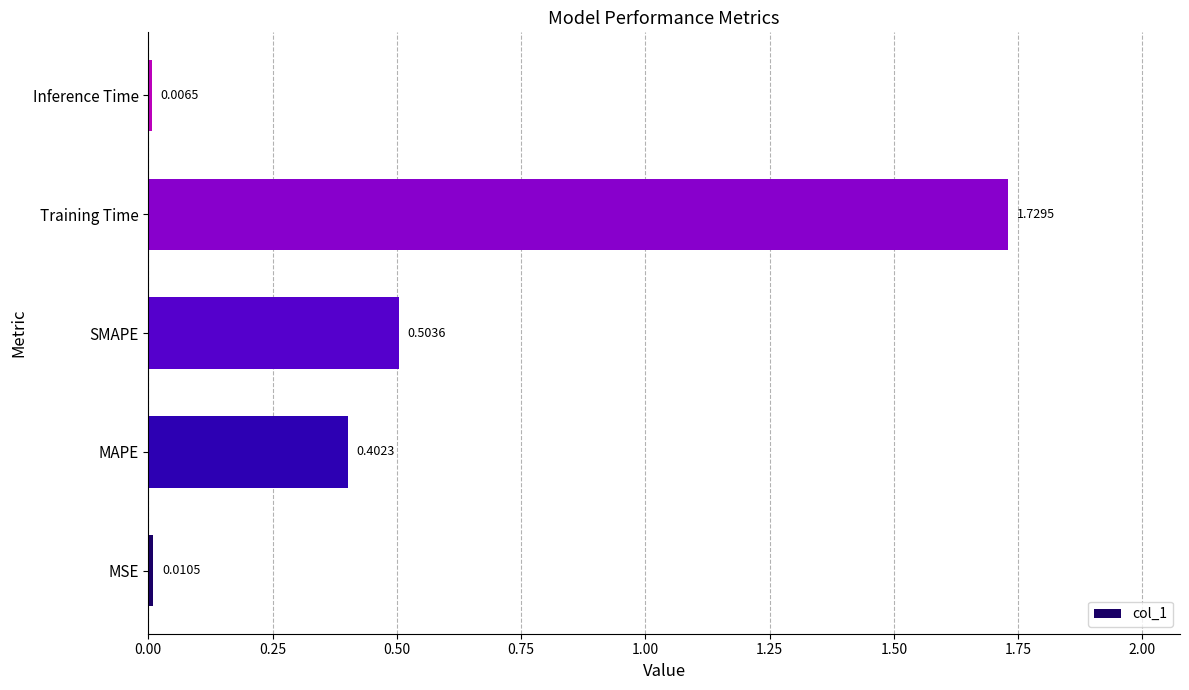

At which label is the value closest to 0?

Inference Time